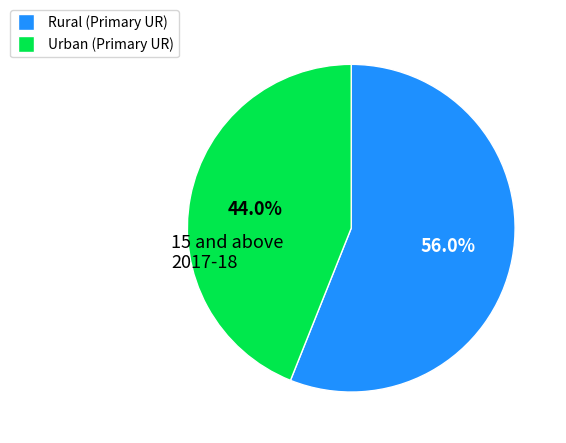

What is the ratio of the value at Urban to the value at Rural?

0.8